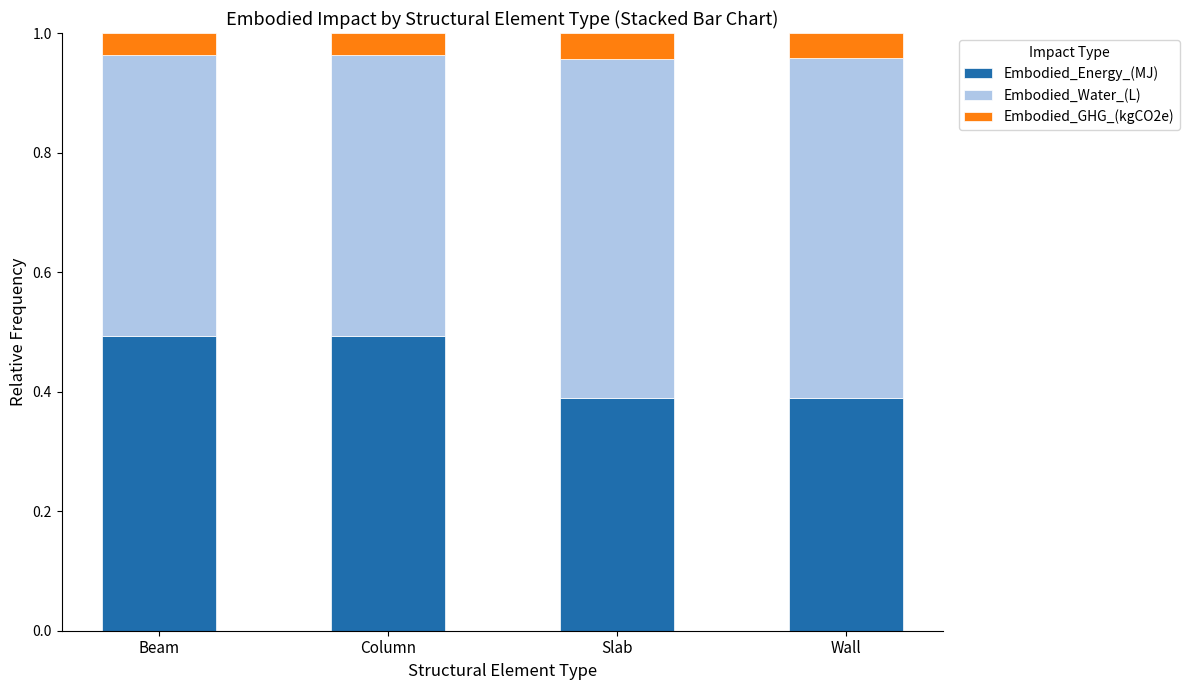

What is the label of the 2nd bar from the right?

Slab